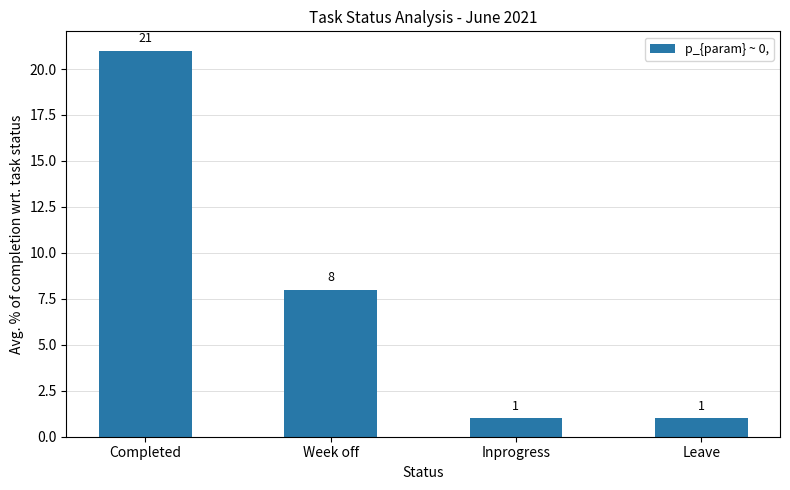

Reading right to left, extract all data points from this chart.

1	1	8	21